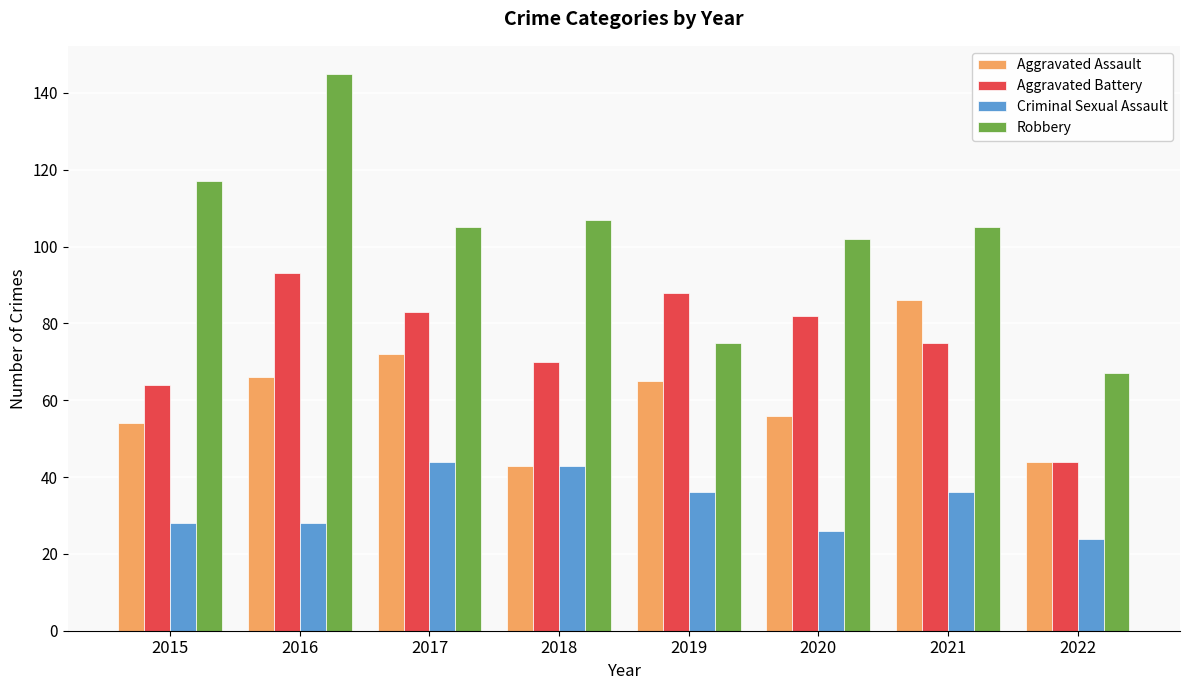

Which series has the widest spread of values?

Robbery